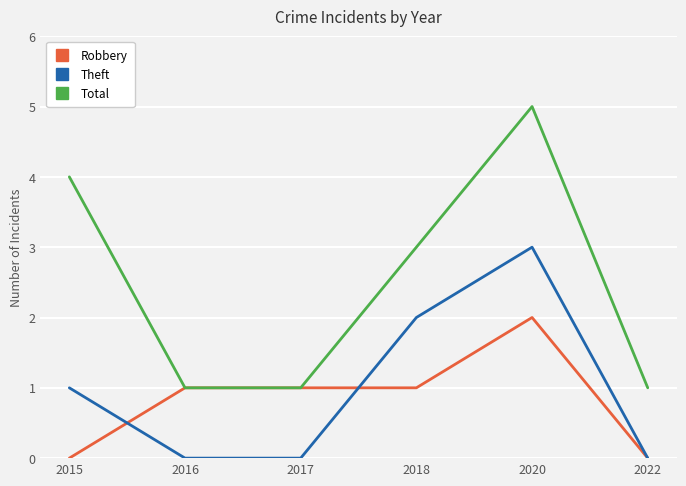

What is the spread (max minus min) of values at 2022?

1